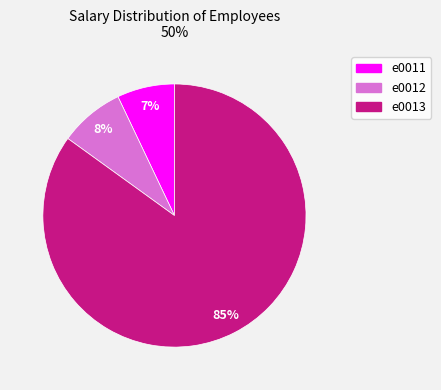

Is it true that e0012 is 8% of the pie?

True